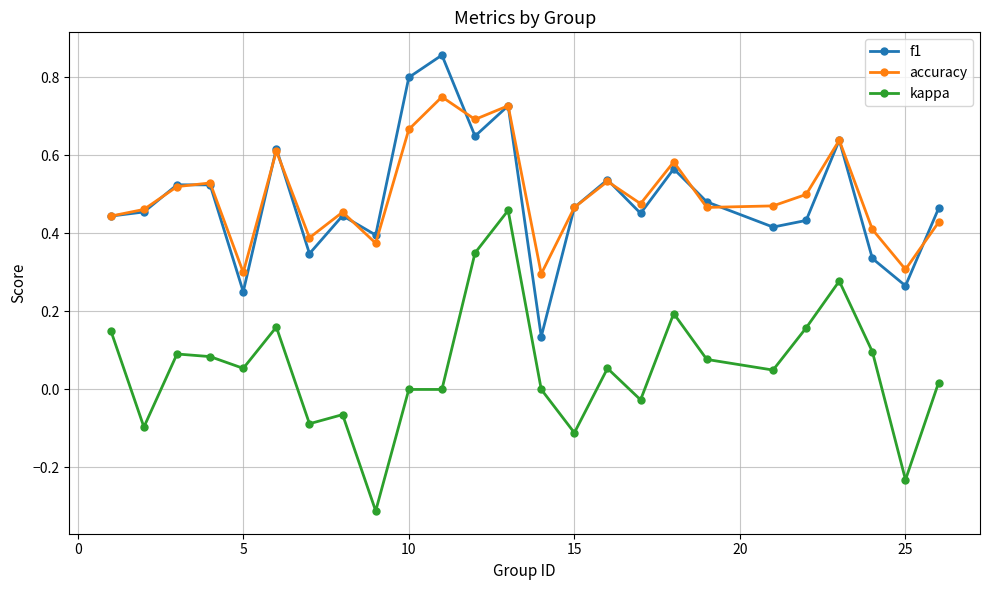

List the series in order of their peak value, highest first.

f1, accuracy, kappa